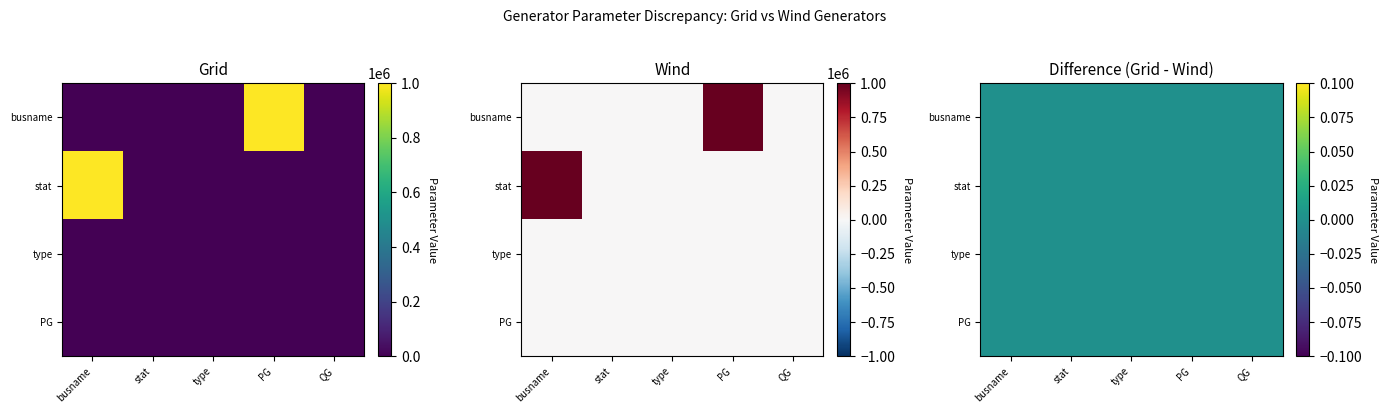

Which series has the largest total across all categories?

Grid